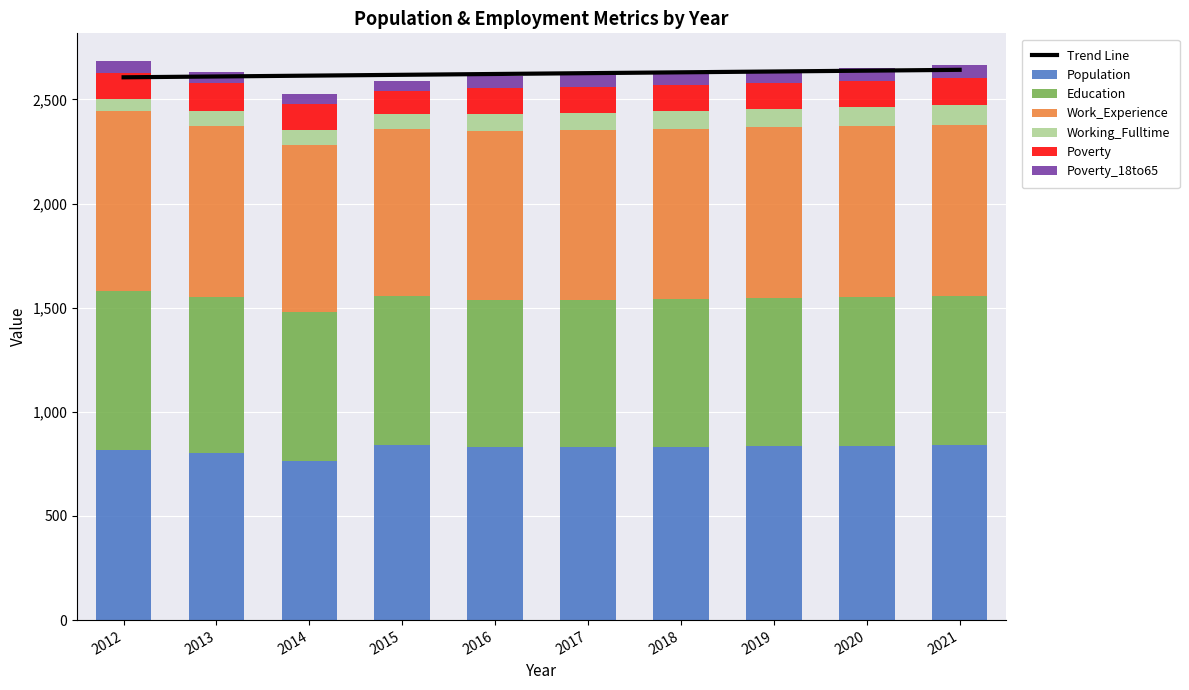

At which category is the sum across all series the highest?

2012